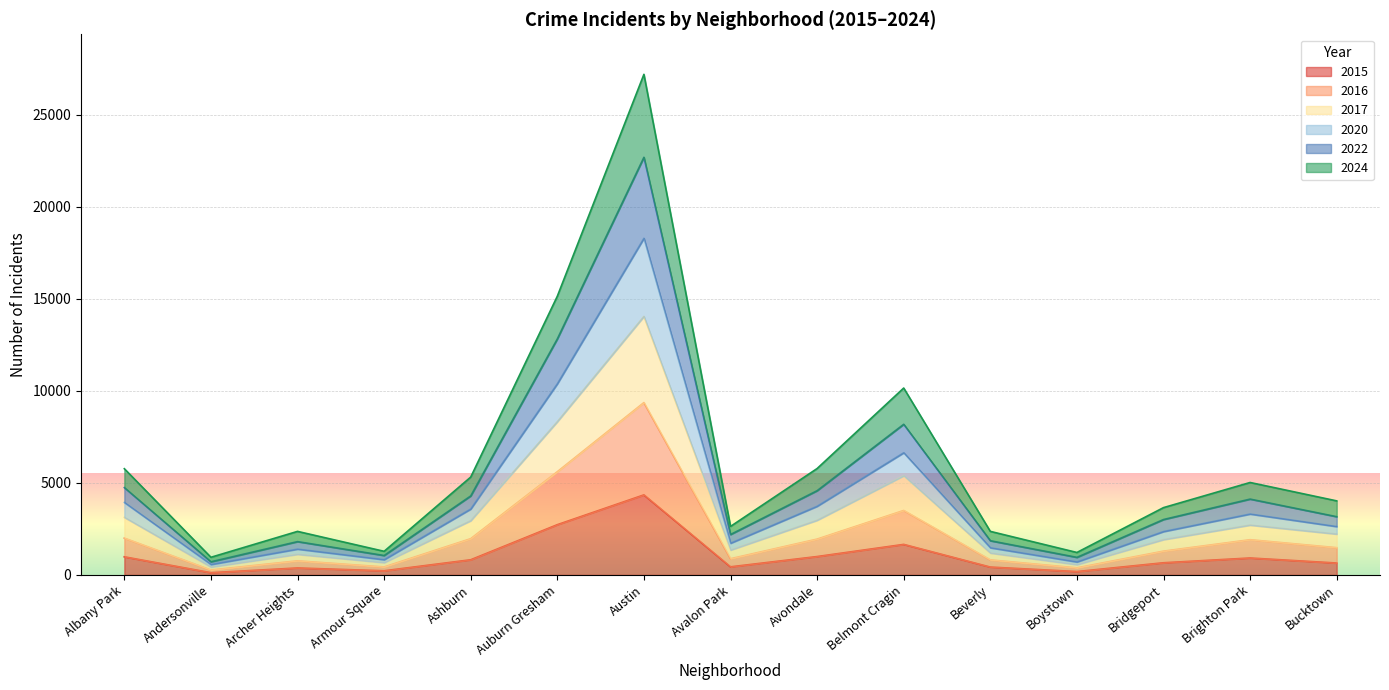

What is the average value of the 2015 series?

1037